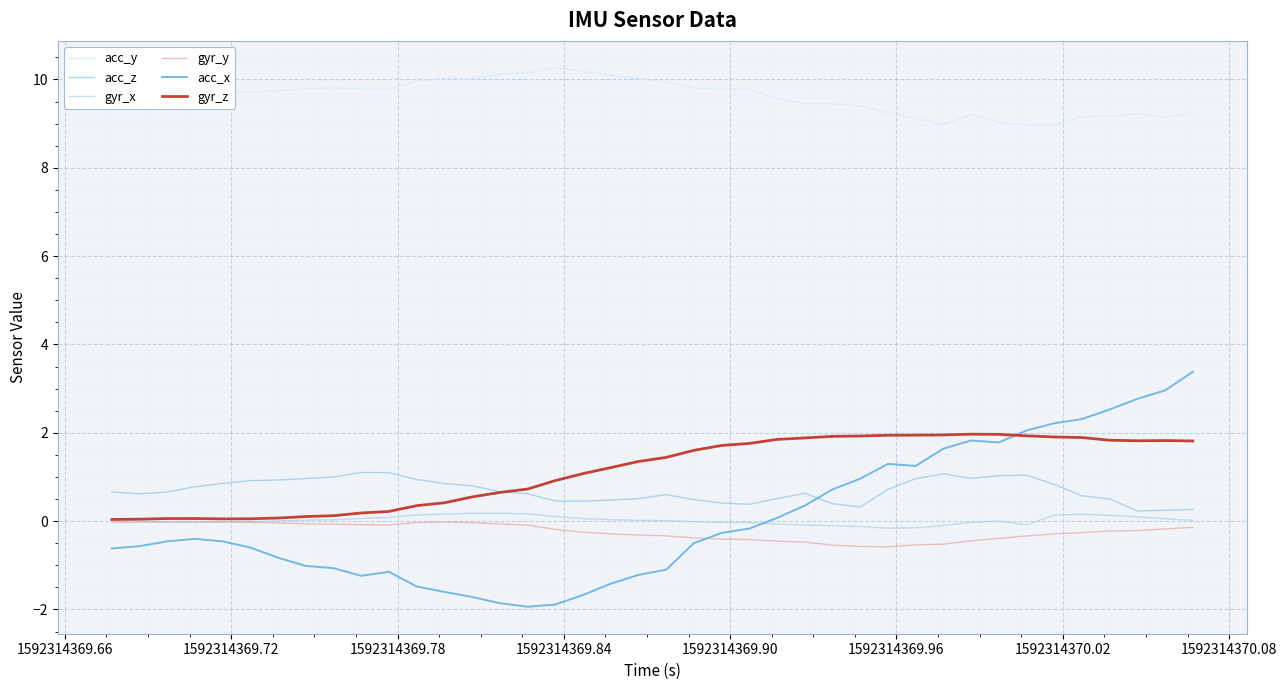

What is the sum of all acc_y values?

384.8